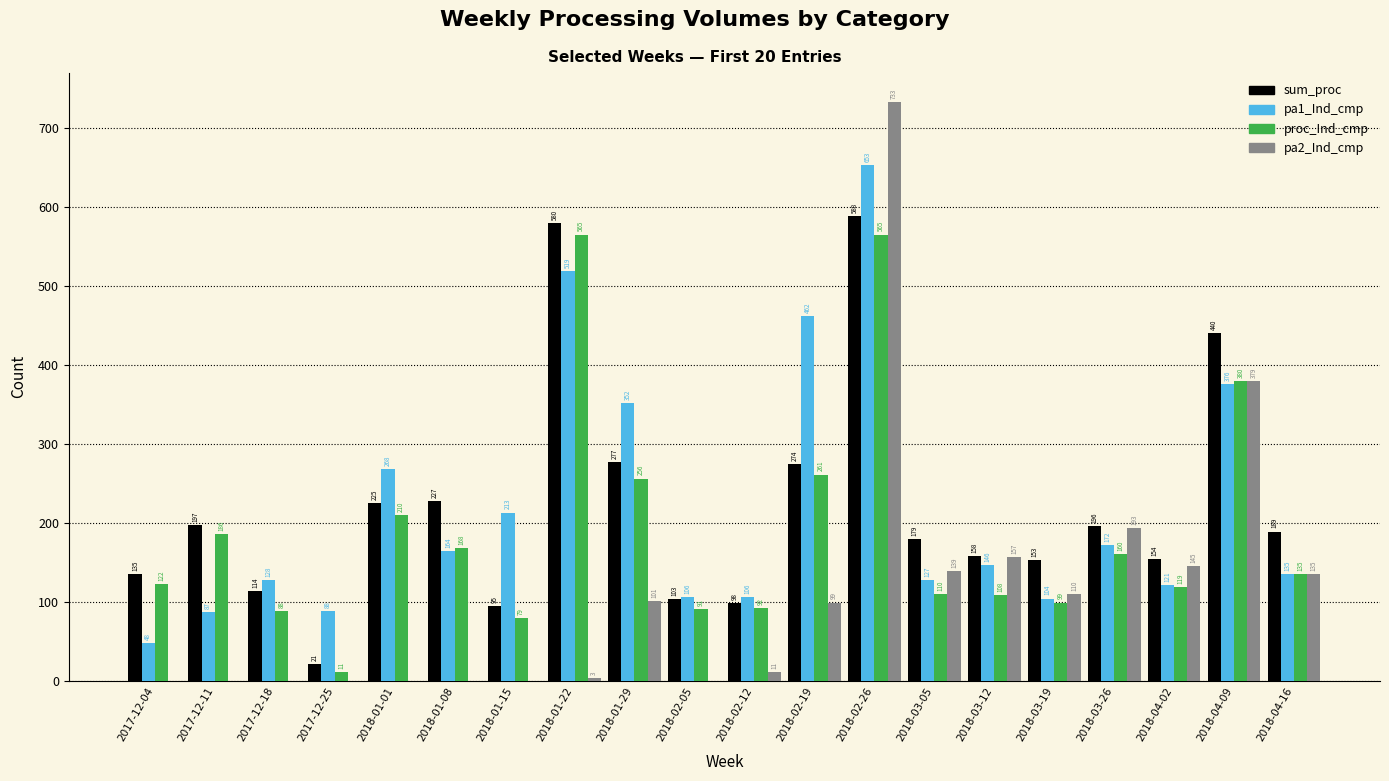

What are all the series names shown in the legend?

sum_proc, pa1_Ind_cmp, proc_Ind_cmp, pa2_Ind_cmp